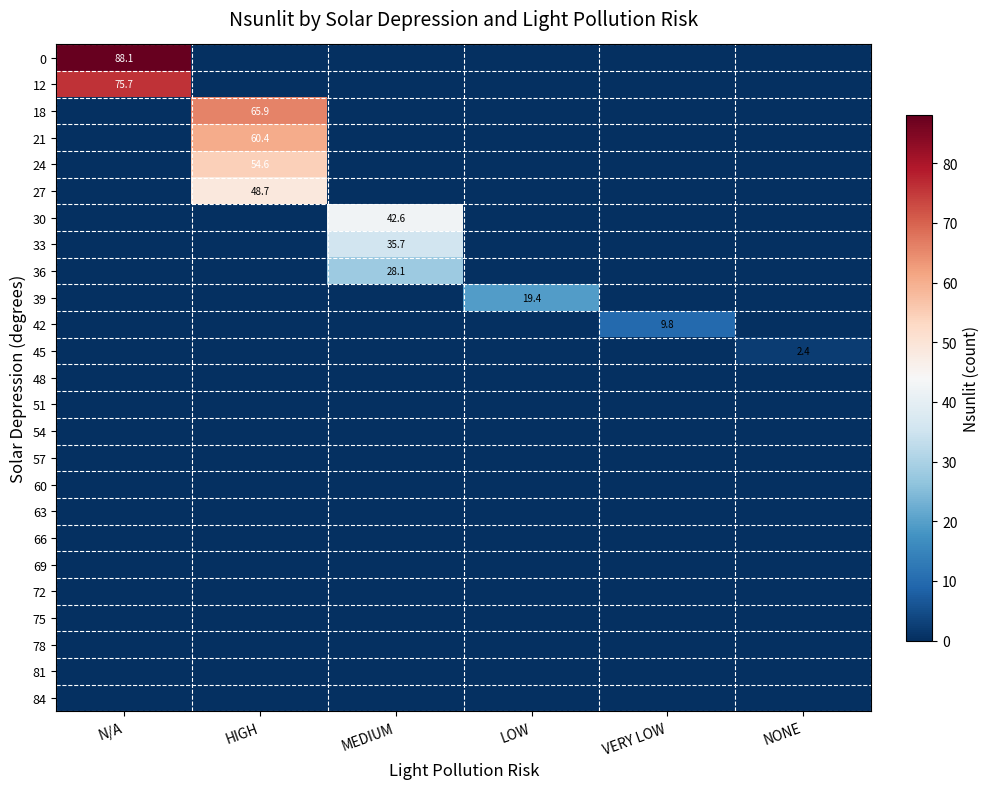

How many categories are shown in the chart?

6